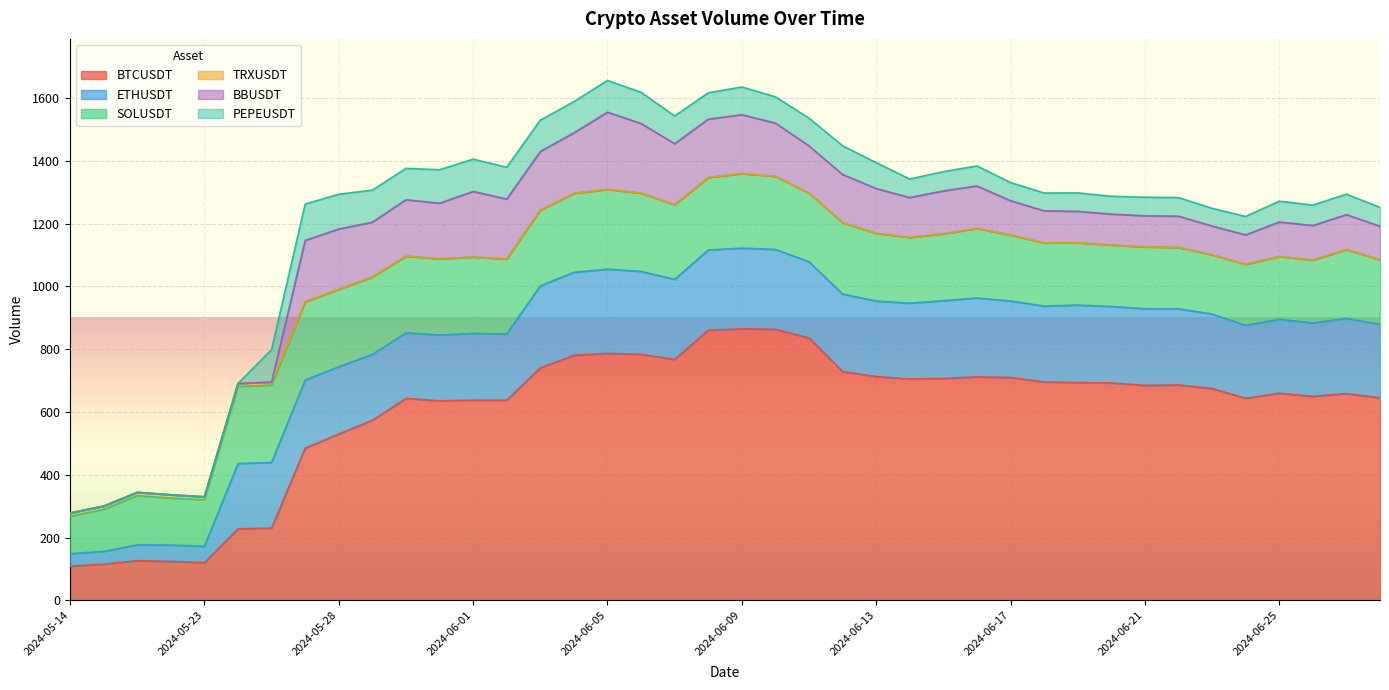

Reading left to right, extract all data points from this chart.

BTCUSDT: 108.8	115.2	126.2	123.9	120.1	227.7	230.2	484.6	529.6	573.4	643.1	635.4	637.5	637.5	740.5	780.3	786.6	783.2	767.2	860.5	864.7	863.3	835.7	728.6	712.7	704.9	706.9	711.7	709.8	695.6	693.5	692.4	684.6	685.9	674.7	643.5	659.7	649.6	658.6	645.0
ETHUSDT: 39.6	40.5	50.3	52.1	52.0	207.7	208.9	217.0	214.2	209.9	208.8	209.6	212.6	210.7	261.2	264.2	268.1	264.4	255.0	255.3	257.0	254.3	242.5	246.8	240.6	241.4	247.4	251.3	243.5	241.5	246.9	243.6	244.0	242.4	237.2	232.5	235.4	233.8	239.2	234.4
SOLUSDT: 119.3	133.8	156.8	149.7	148.0	245.5	246.5	249.1	247.0	246.5	244.4	242.6	243.3	238.9	241.5	251.6	254.2	249.2	238.0	231.2	237.5	233.0	218.7	227.4	215.8	209.6	213.2	221.7	209.9	201.4	198.7	195.7	197.3	195.9	188.6	193.9	200.2	200.5	219.4	205.2
TRXUSDT: 10.5	10.4	10.4	10.3	9.6	9.7	9.5	0.0	0.0	0.0	0.0	0.0	0.0	0.0	0.0	0.0	0.0	0.0	0.1	0.0	0.0	0.0	0.0	0.0	0.0	0.0	0.0	0.0	0.0	0.0	0.0	0.0	0.0	0.0	0.0	0.0	0.0	0.0	0.0	0.0
BBUSDT: 0.0	0.0	0.0	0.0	0.0	0.0	0.0	195.7	191.7	174.4	179.6	177.0	208.7	190.8	186.1	192.8	245.8	221.8	193.9	185.6	187.5	169.3	150.5	153.3	142.4	126.9	136.4	135.1	109.5	102.0	99.8	98.3	98.9	99.3	91.5	94.0	109.6	109.8	111.0	106.8
PEPEUSDT: 0.0	0.0	0.0	0.0	0.0	0.0	103.7	115.8	110.9	102.3	99.9	106.8	103.0	101.4	100.0	99.5	101.0	99.4	88.5	83.9	88.4	83.7	88.3	91.5	82.6	59.0	61.4	63.8	57.9	56.8	58.9	56.9	59.1	59.2	56.6	58.6	66.6	65.0	65.3	60.1